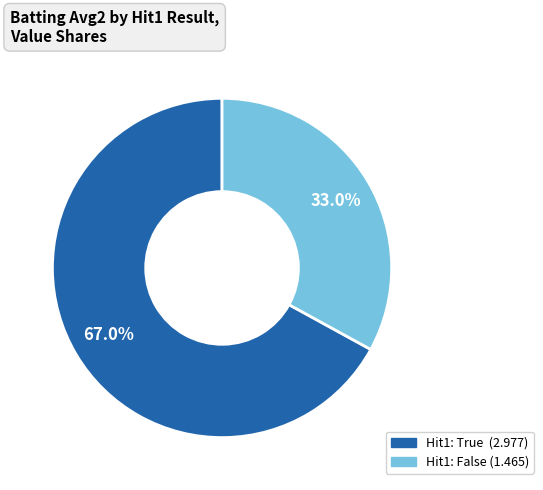

Is there any slice that represents more than half of the pie?

Yes